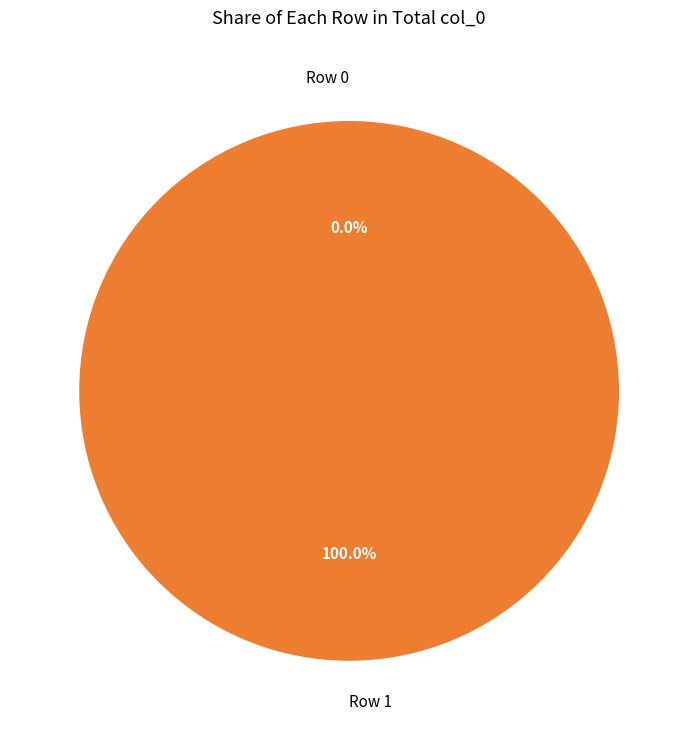

What is the majority slice?

Row 1